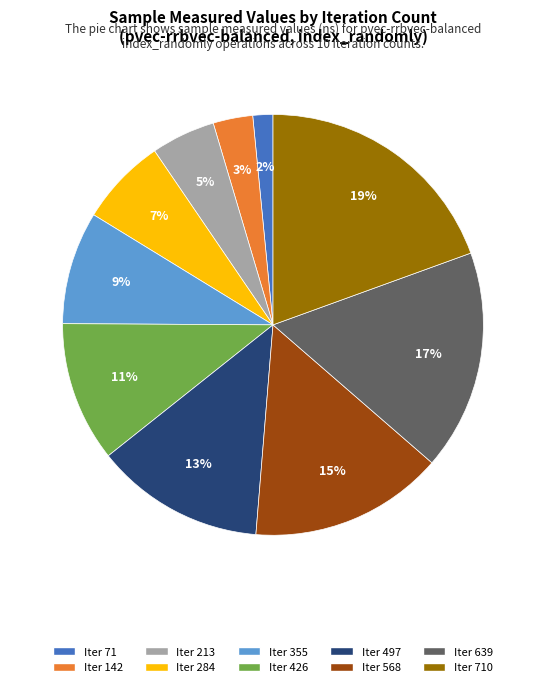

Count the number of slices in the pie.

10